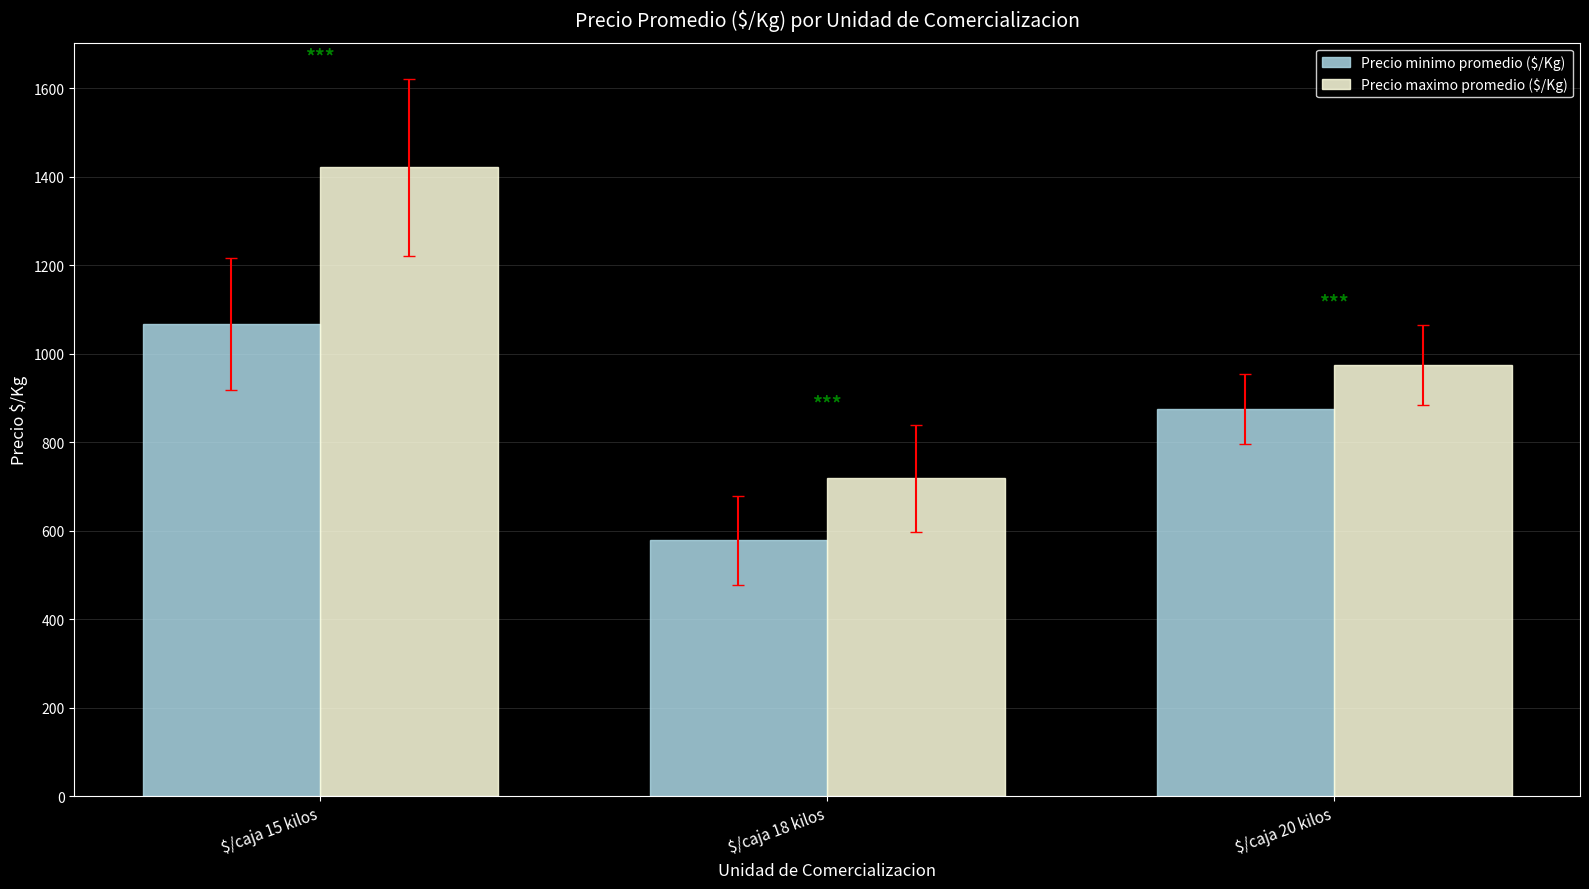

Read the Precio maximo promedio ($/Kg) value at $/caja 15 kilos.

1422